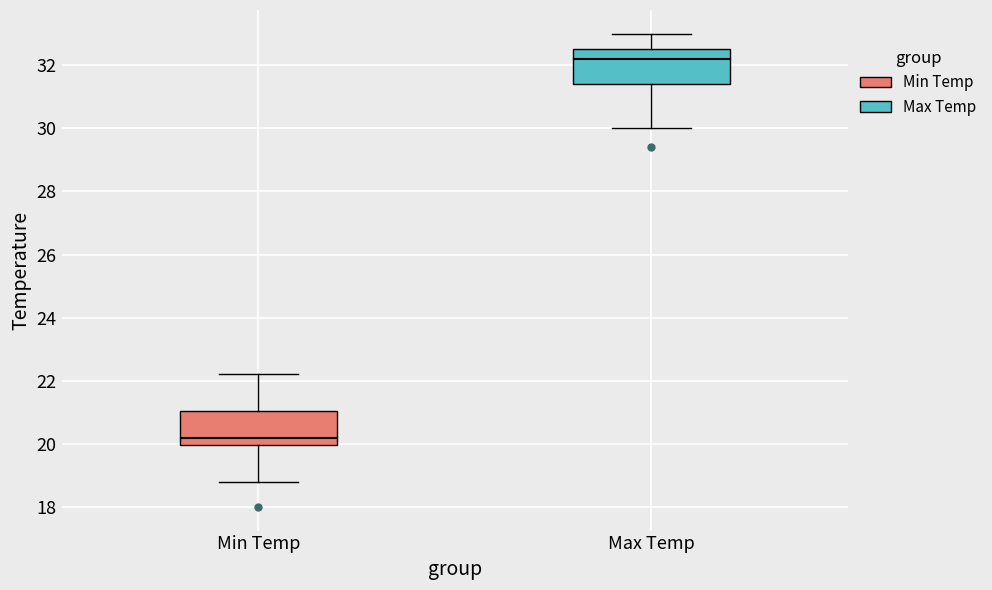

Where does the upper whisker of the box for Max Temp end on the y-axis? The values are not printed on the chart, so give them approximately, as read against the axis.

33.0